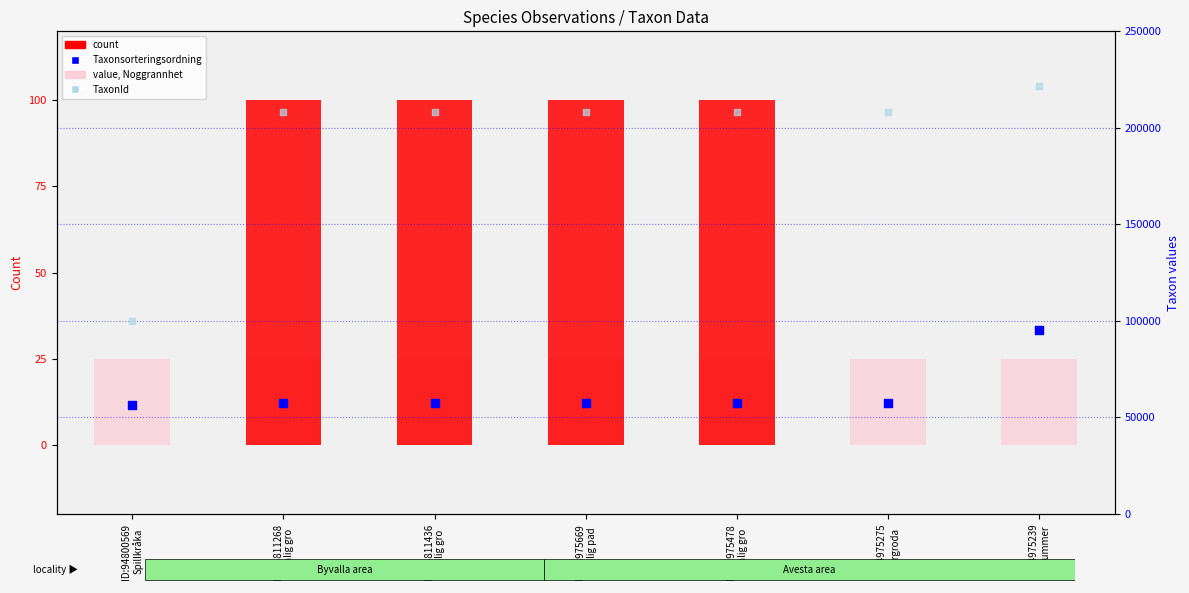

Is the value of value, Noggrannhet at ID:94975239
Revlummer greater than the value of count at ID:94975478
Vanlig gro?

No